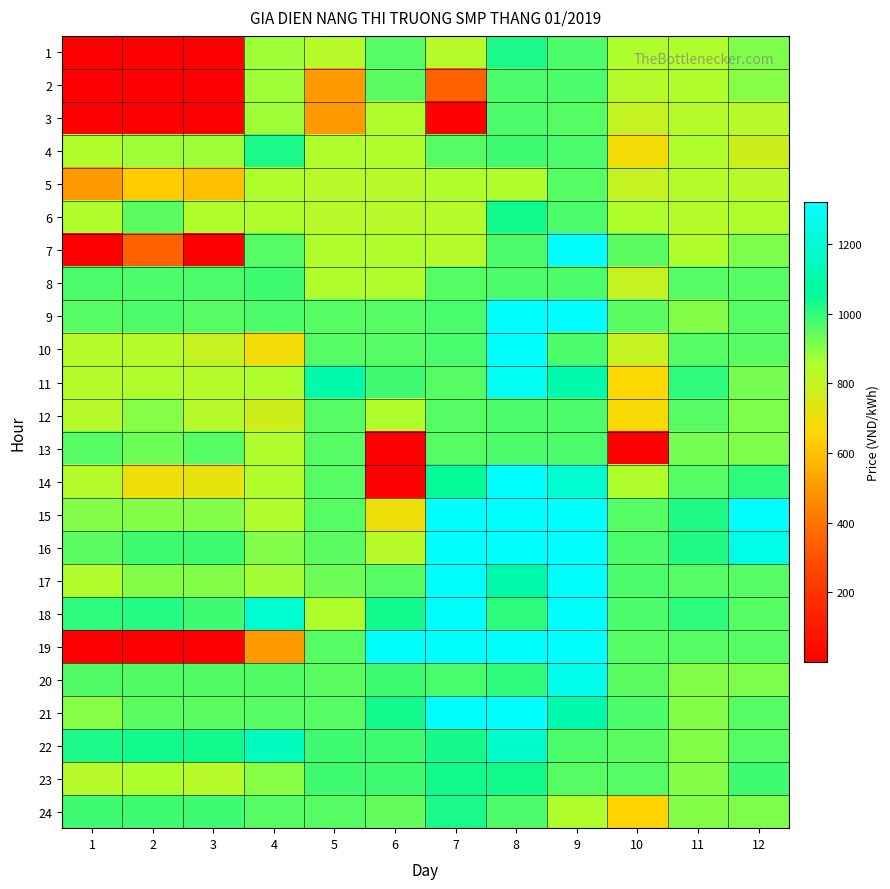

How many series are shown in this chart?

24